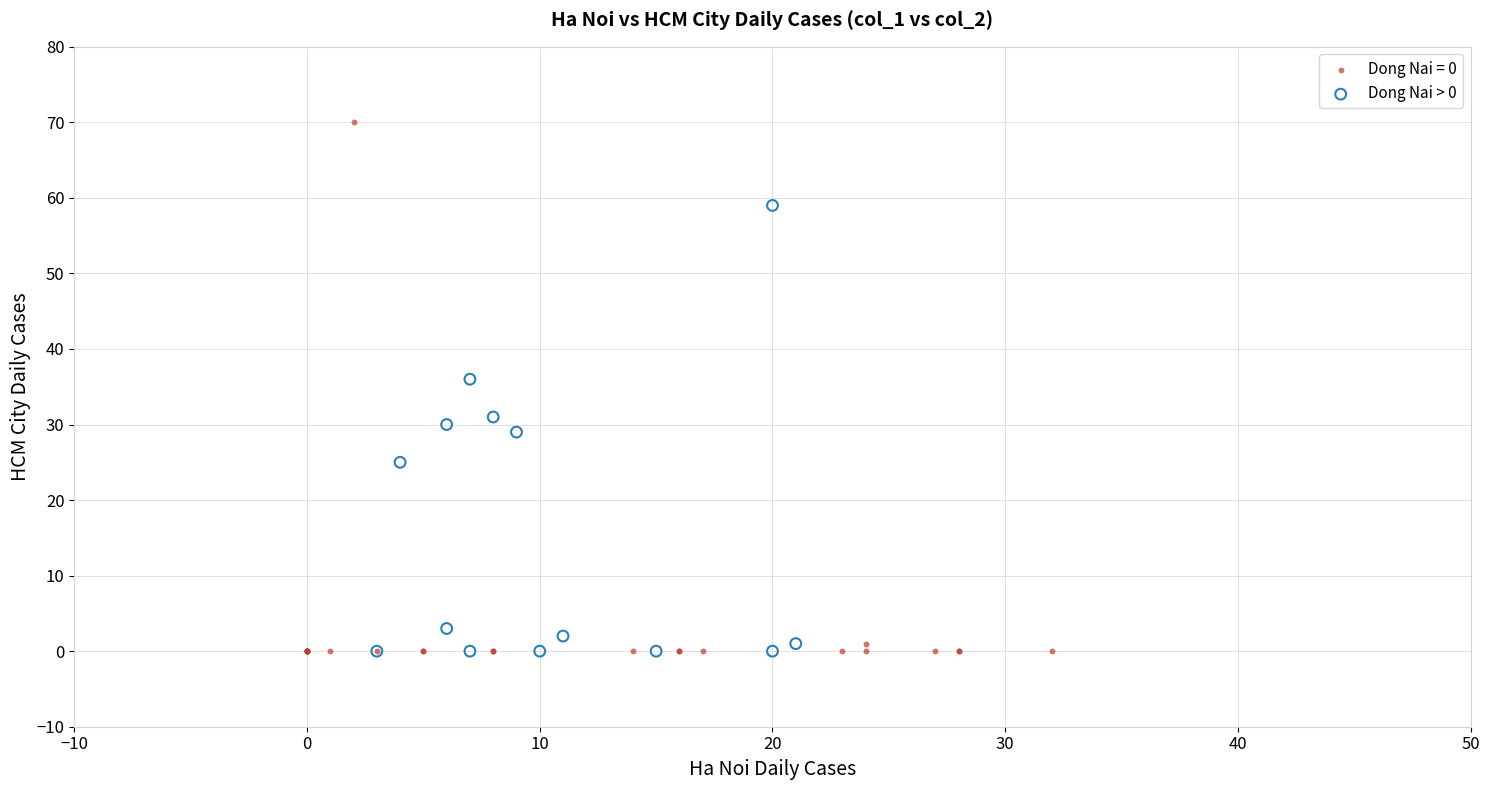

Which series contains the highest Y value?

Dong Nai = 0